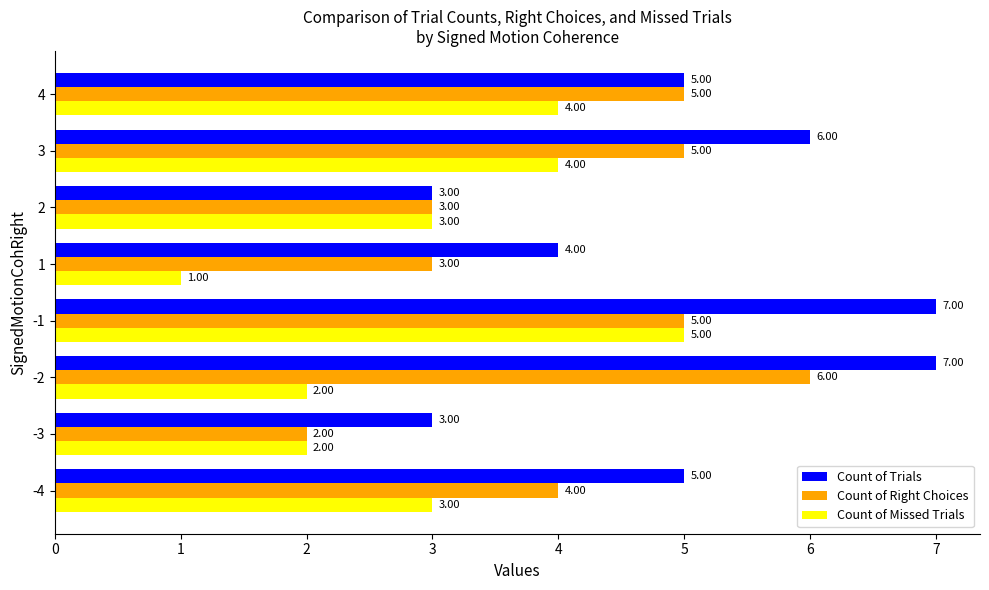

Is the value of Count of Trials at -3 greater than the value of Count of Right Choices at -4?

No